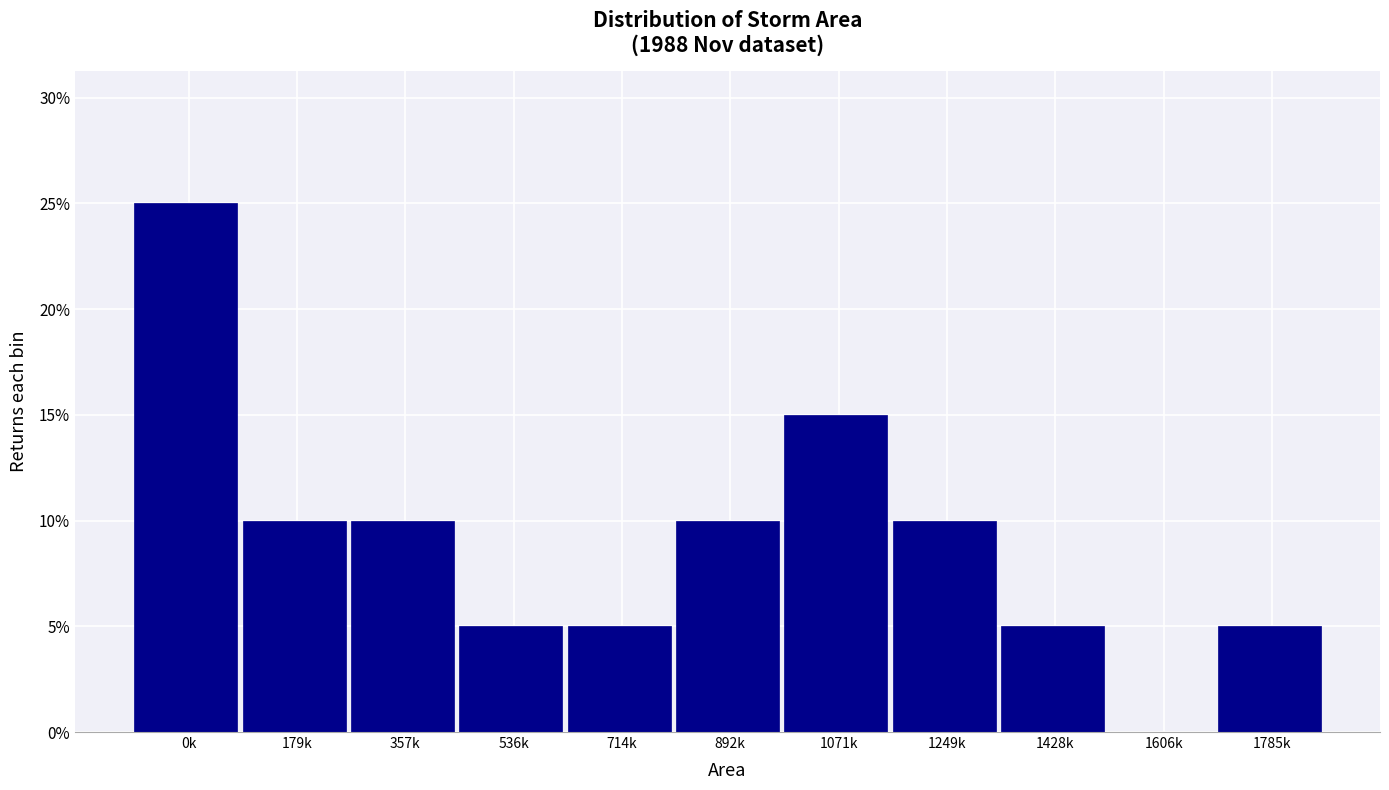

Are the bars horizontal?

No